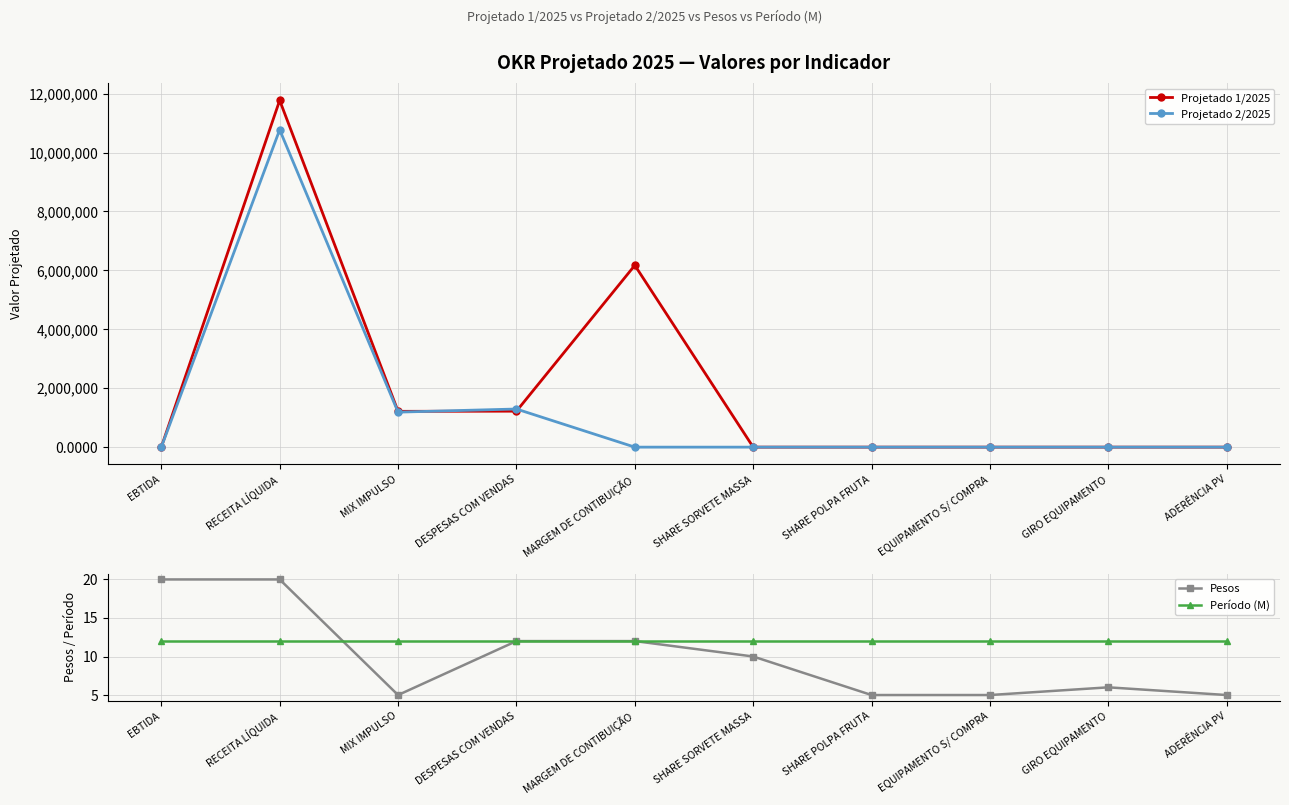

Reading right to left, list all the values displayed in this chart.

Projetado 1/2025: ADERÊNCIA PV=1.0	GIRO EQUIPAMENTO=0.0	EQUIPAMENTO S/ COMPRA=0.1	SHARE POLPA FRUTA=0.8	SHARE SORVETE MASSA=0.2	MARGEM DE CONTIBUIÇÃO=6173099.5	DESPESAS COM VENDAS=1220932.5	MIX IMPULSO=1215606.6	RECEITA LÍQUIDA=11772136.6	EBTIDA=0.0
Projetado 2/2025: ADERÊNCIA PV=0.8	GIRO EQUIPAMENTO=0.6	EQUIPAMENTO S/ COMPRA=0.1	SHARE POLPA FRUTA=0.1	SHARE SORVETE MASSA=0.2	MARGEM DE CONTIBUIÇÃO=0.5	DESPESAS COM VENDAS=1294238.0	MIX IMPULSO=1188528.0	RECEITA LÍQUIDA=10773435.0	EBTIDA=0.0
Pesos: ADERÊNCIA PV=5.0	GIRO EQUIPAMENTO=6.0	EQUIPAMENTO S/ COMPRA=5.0	SHARE POLPA FRUTA=5.0	SHARE SORVETE MASSA=10.0	MARGEM DE CONTIBUIÇÃO=12.0	DESPESAS COM VENDAS=12.0	MIX IMPULSO=5.0	RECEITA LÍQUIDA=20.0	EBTIDA=20.0
Período (M): ADERÊNCIA PV=12.0	GIRO EQUIPAMENTO=12.0	EQUIPAMENTO S/ COMPRA=12.0	SHARE POLPA FRUTA=12.0	SHARE SORVETE MASSA=12.0	MARGEM DE CONTIBUIÇÃO=12.0	DESPESAS COM VENDAS=12.0	MIX IMPULSO=12.0	RECEITA LÍQUIDA=12.0	EBTIDA=12.0